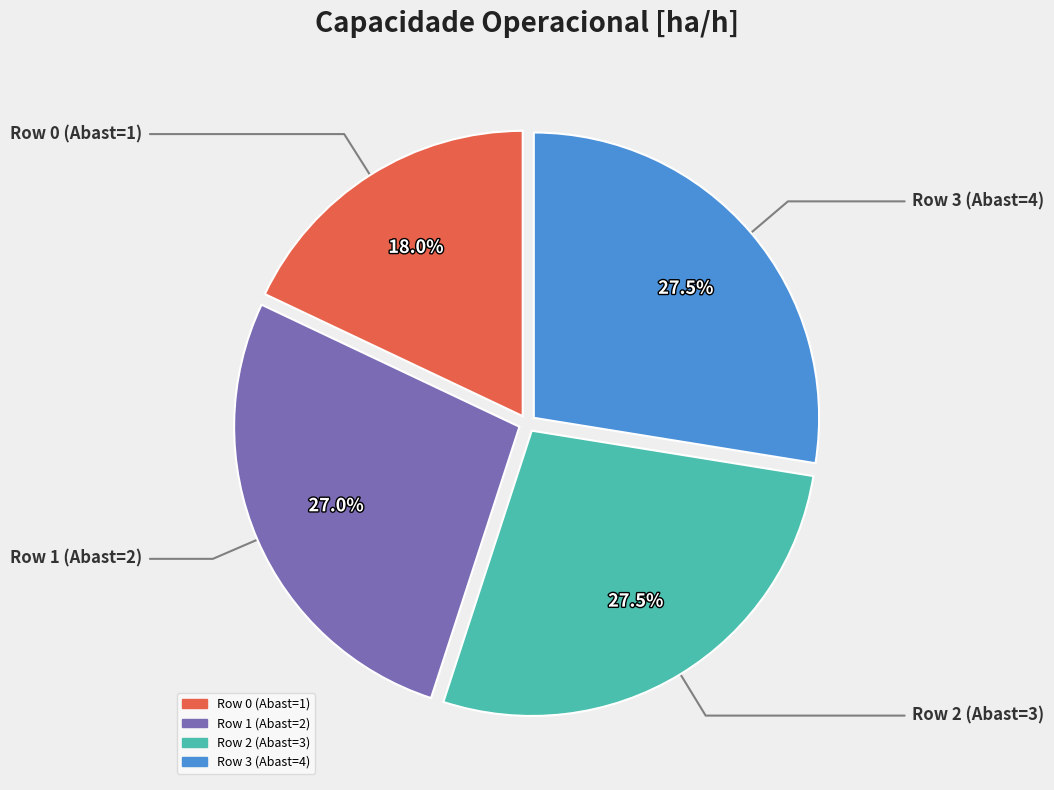

Is the sum of Row 2 and Row 3 greater than half?

Yes